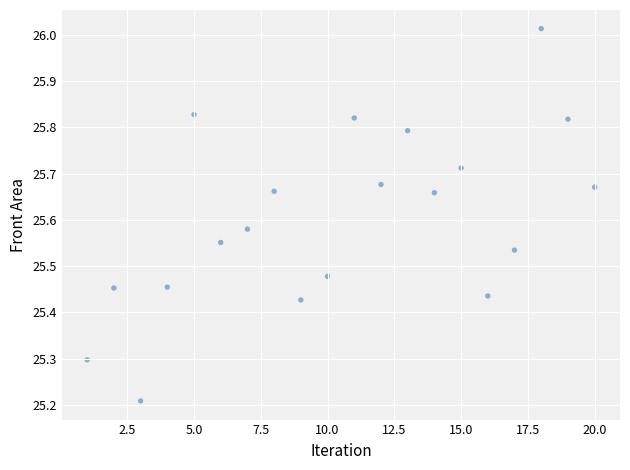

What Y value in the scatter plot is closest to 25?

25.2